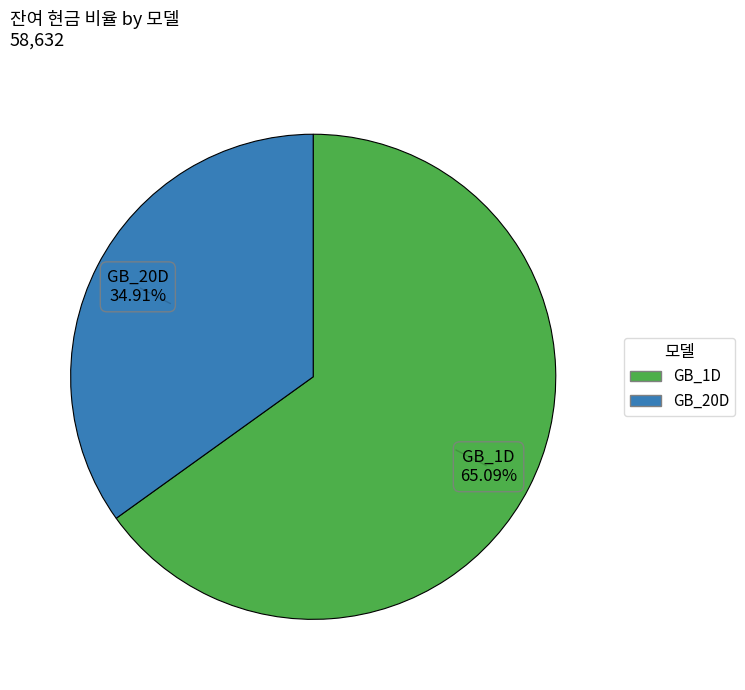

Is it true that GB_20D is 59% of the pie?

False